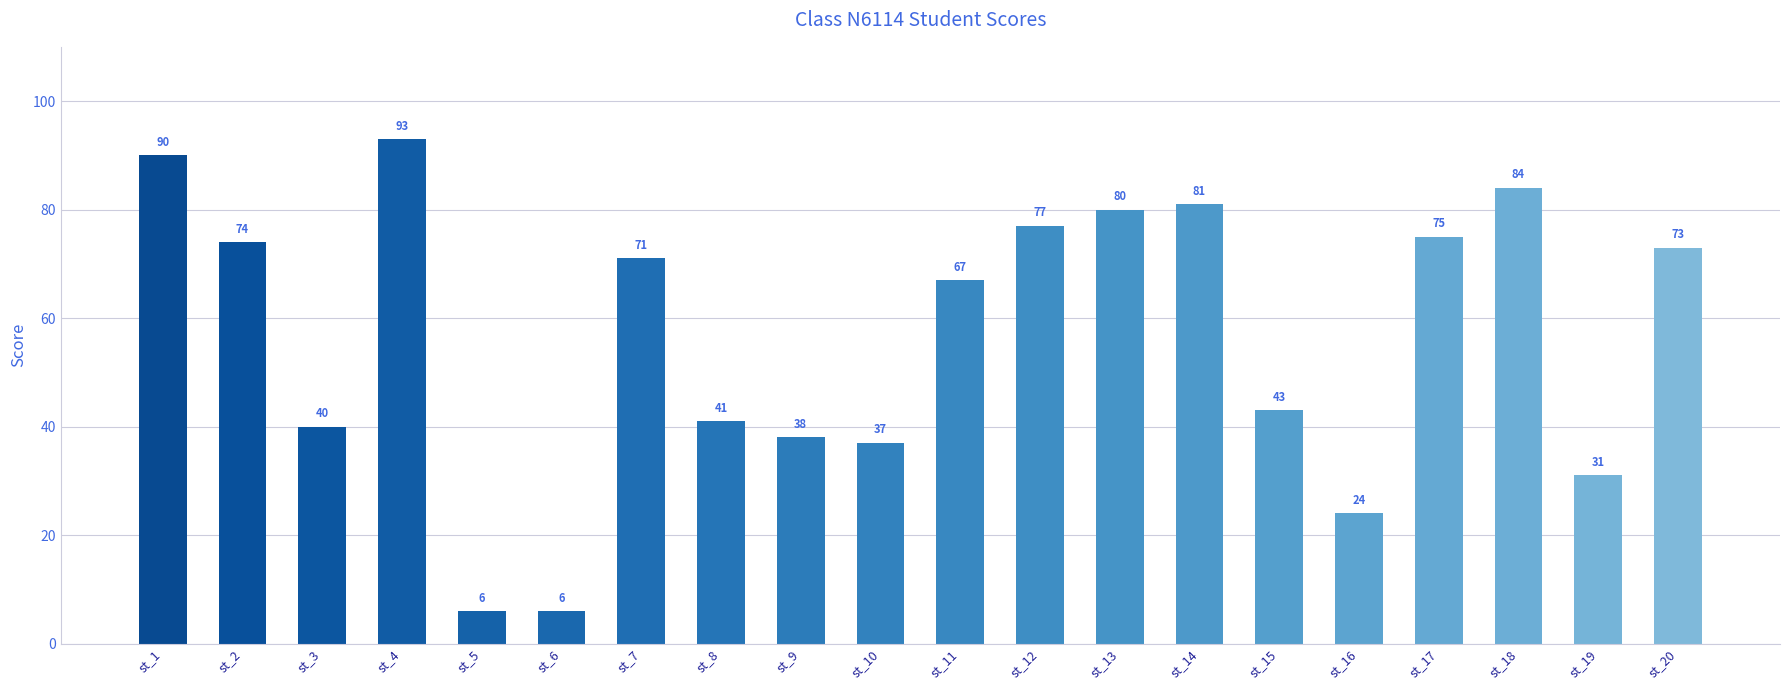

What is the value of the 12th bar from the left?

77